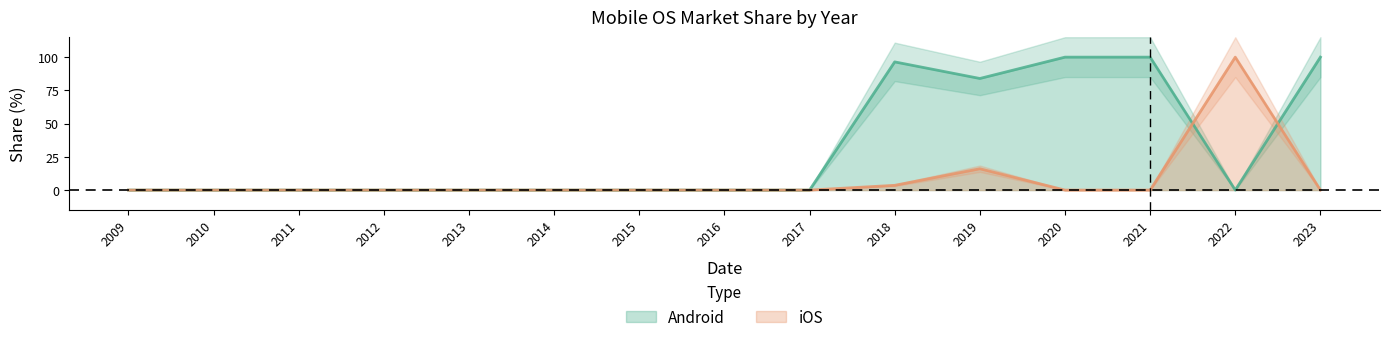

Rank the series by their maximum value, from highest to lowest.

Android, iOS